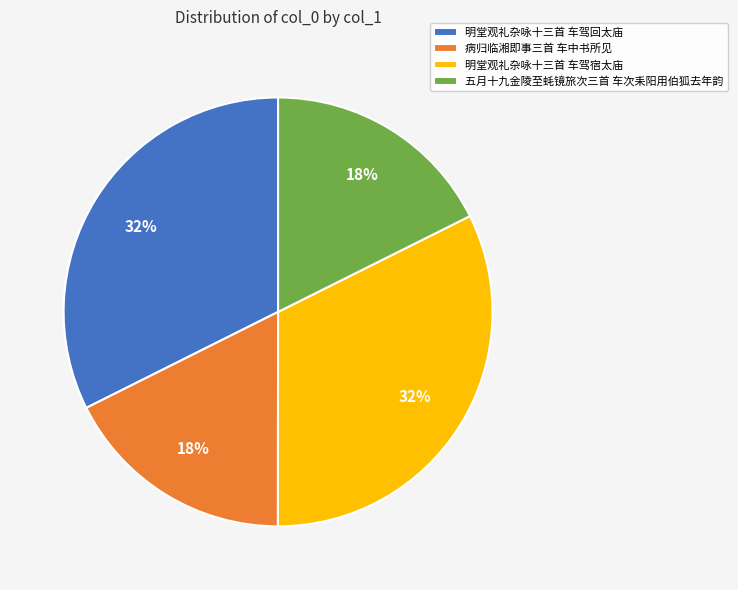

Does any single category account for the majority?

No